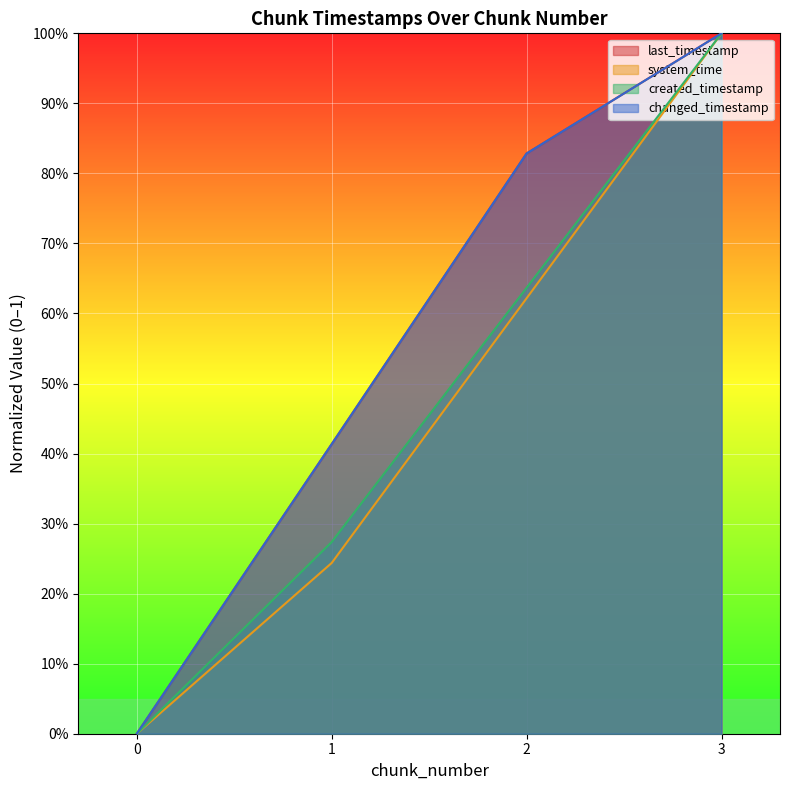

What is the total value across all series at 3?

4.0